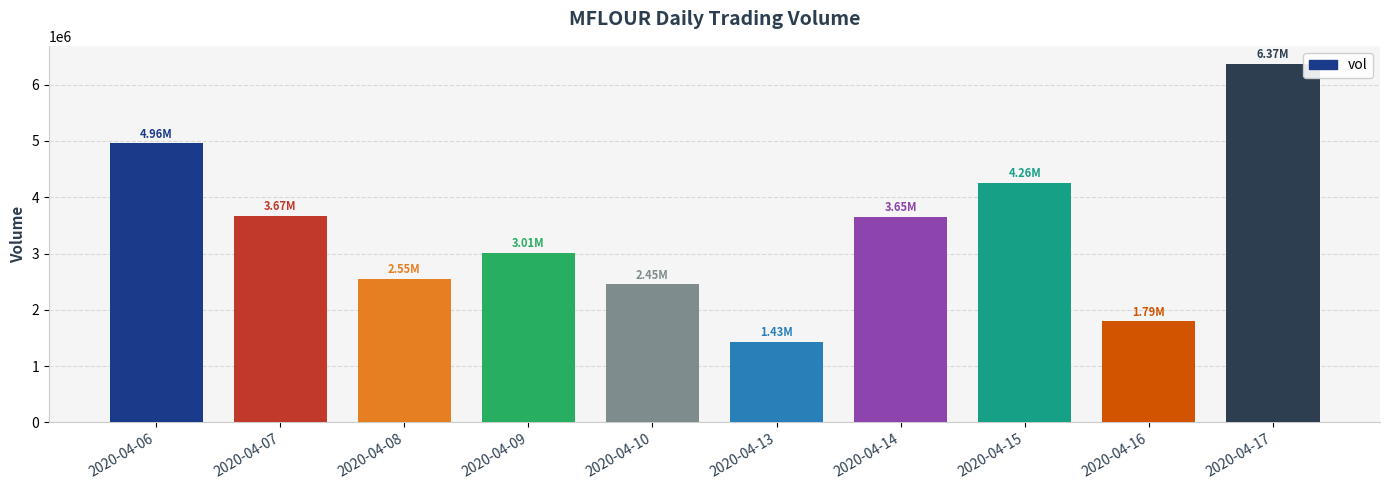

Read the value at 2020-04-17, to the nearest 10.

6371200